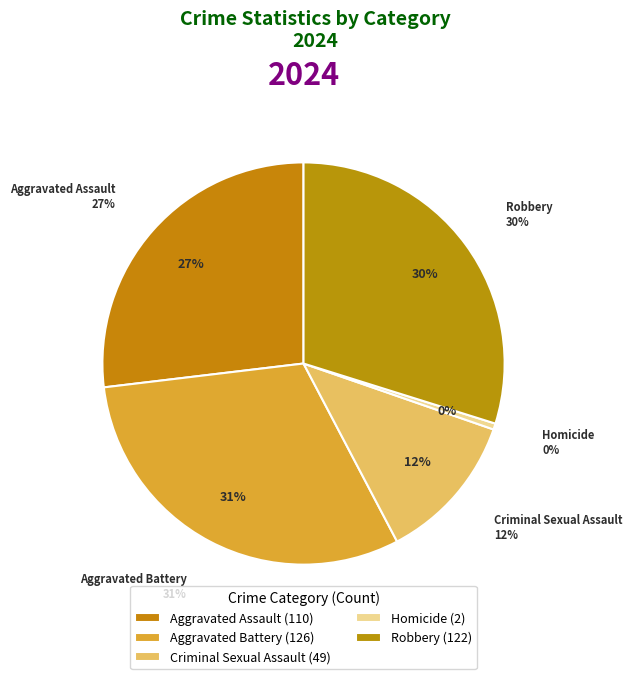

How many slices are in this pie chart?

5